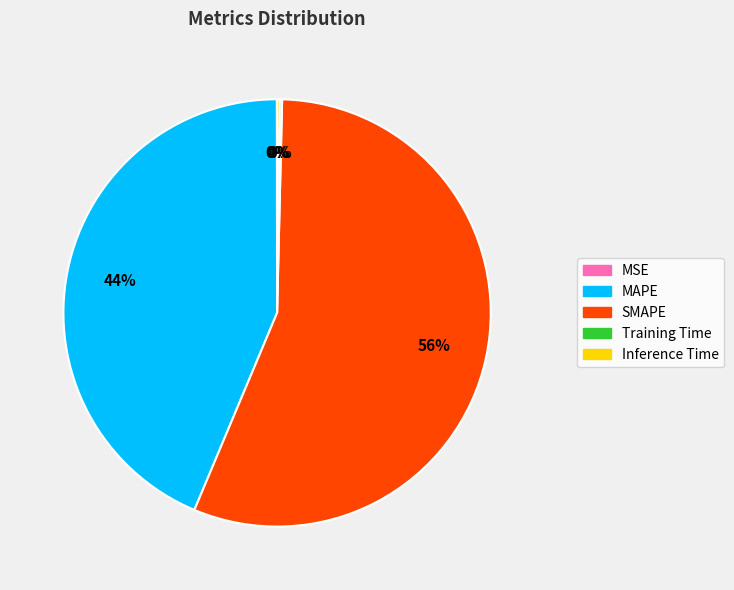

Between MAPE and SMAPE, which is larger?

SMAPE